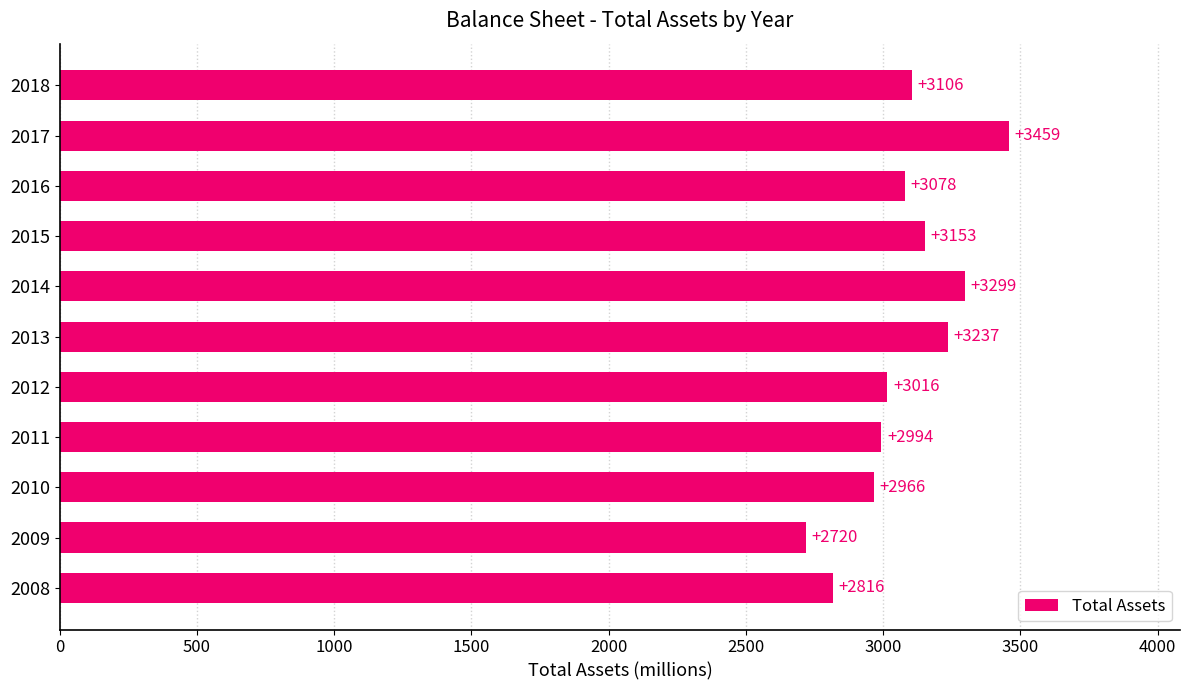

Where is the data nearest to the value 3089?

2016